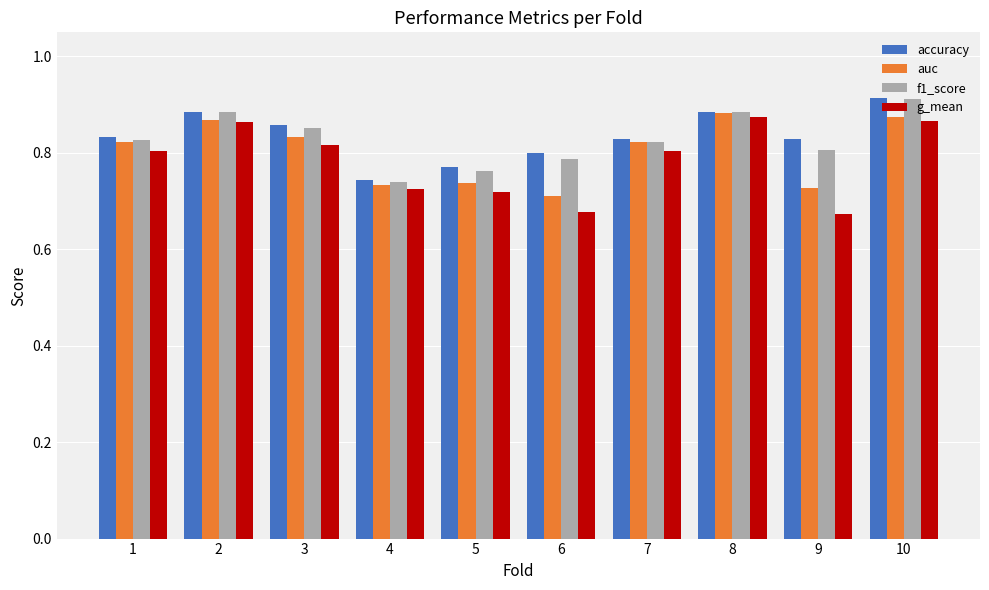

Which series changed the most between 2 and 3?

g_mean